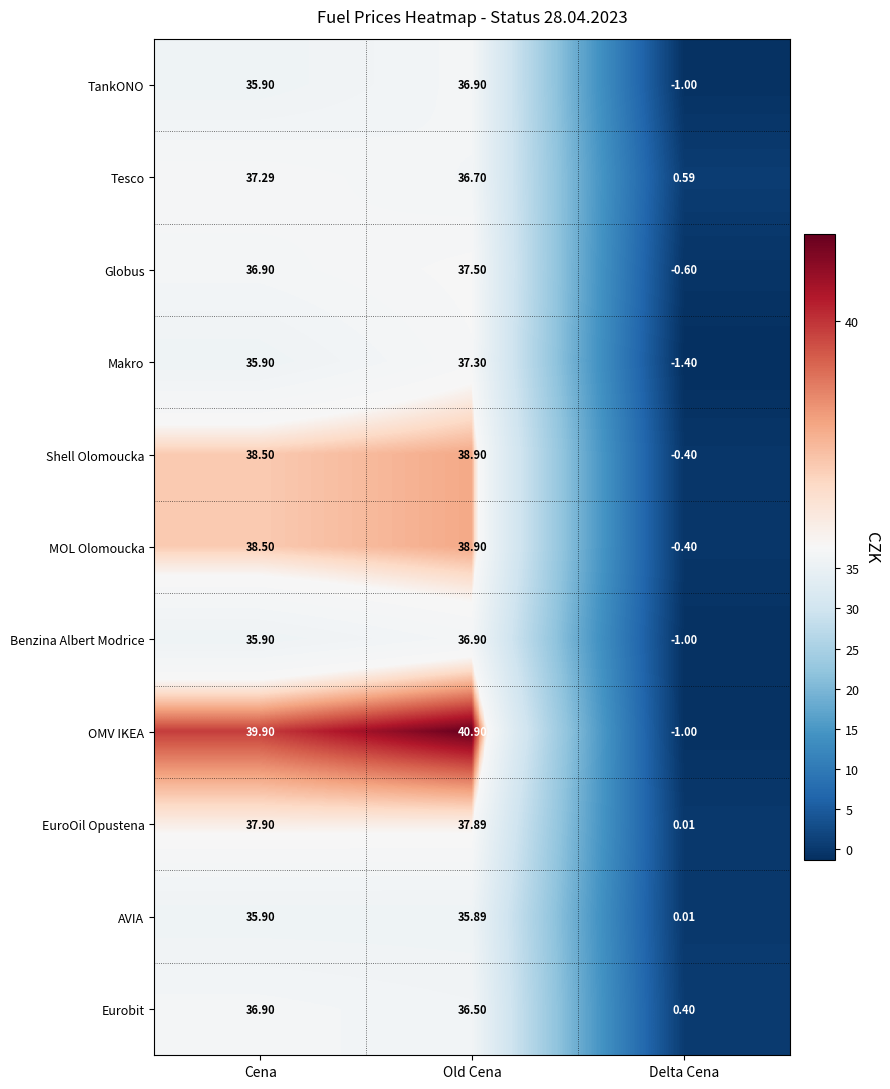

Count the number of categories in the chart.

3